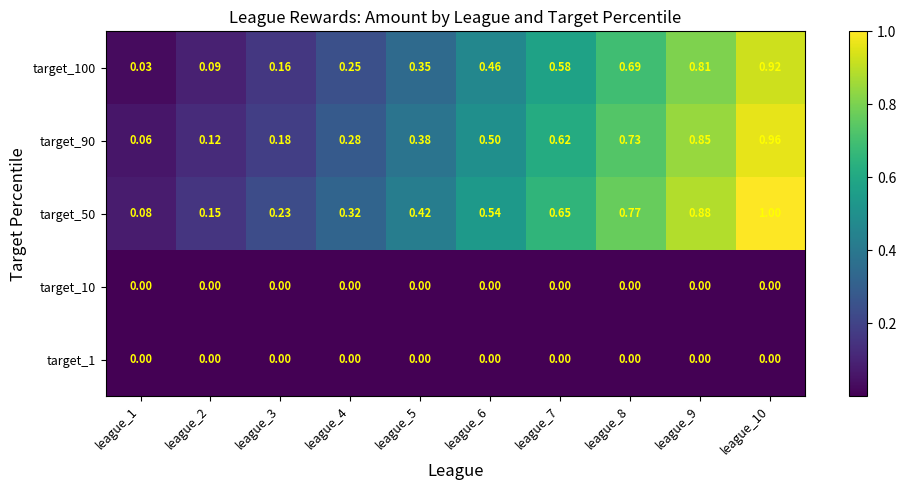

Is the value of target_10 at league_7 greater than the value of target_50 at league_4?

No